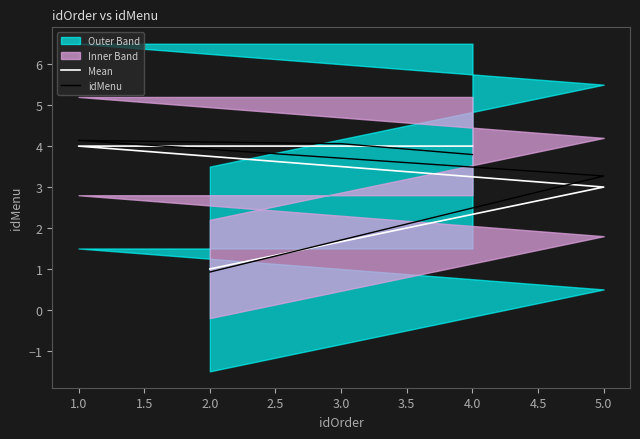

Which series has the largest total across all categories?

idMenu